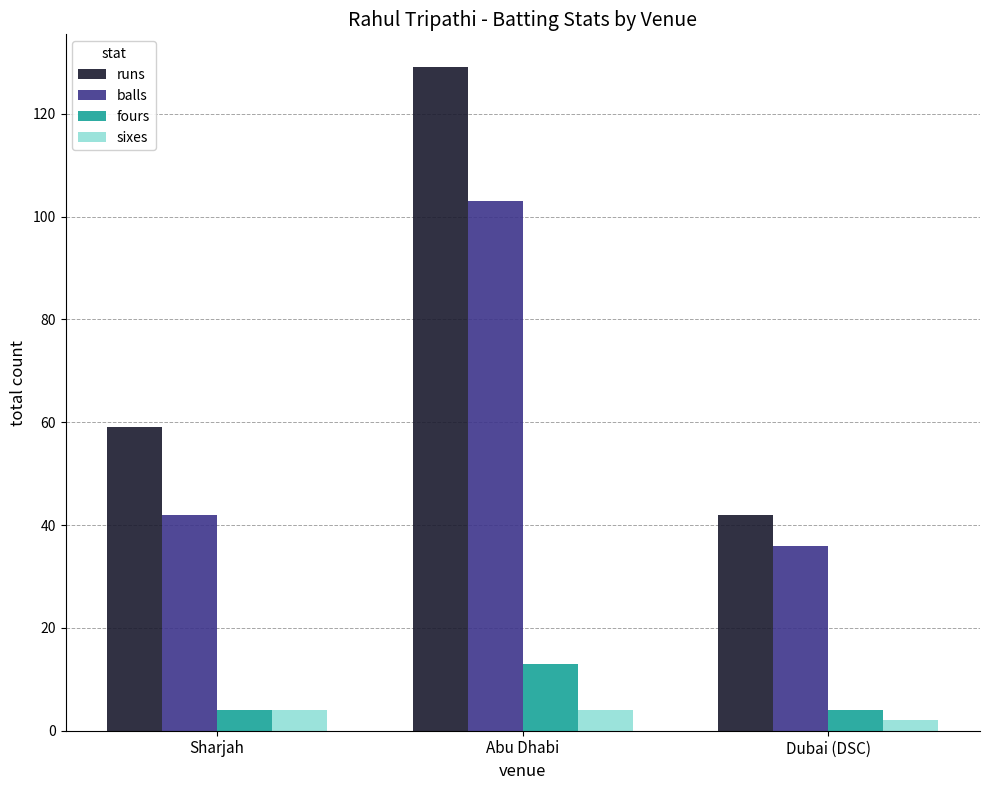

At which label does balls reach its minimum?

Dubai (DSC)